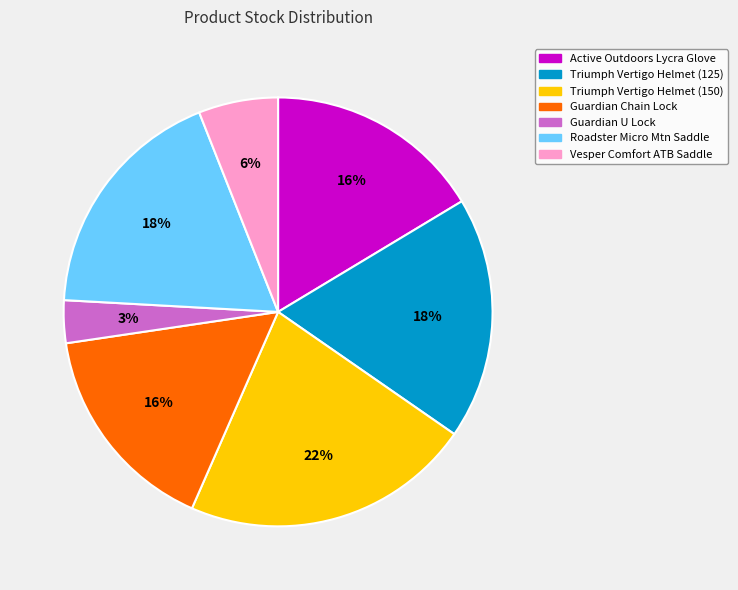

Is the sum of Guardian U Lock and Vesper Comfort ATB Saddle greater than half?

No